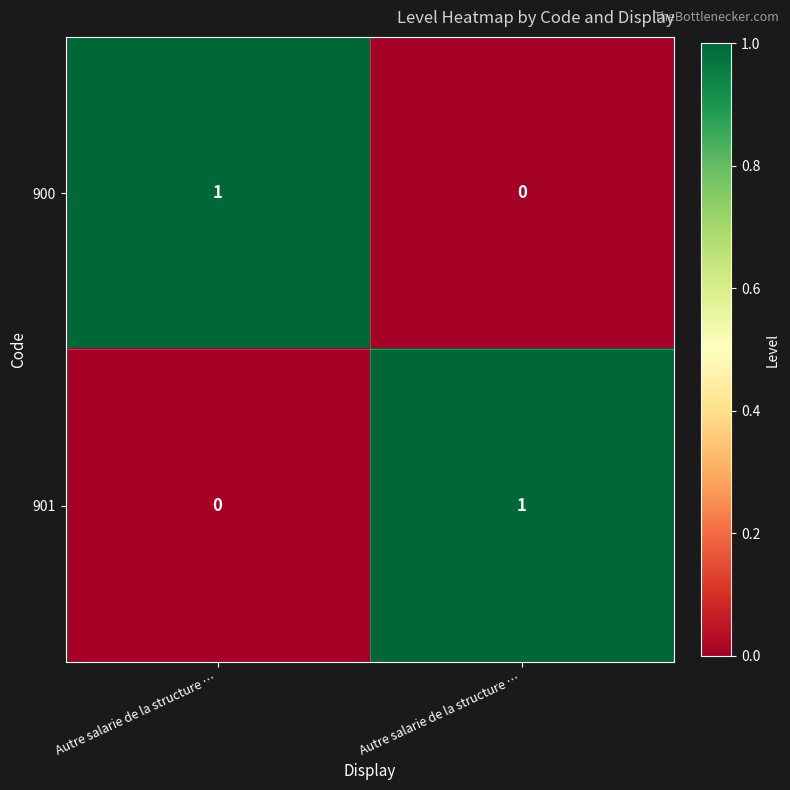

How many data points in 901 are less than 1?

1